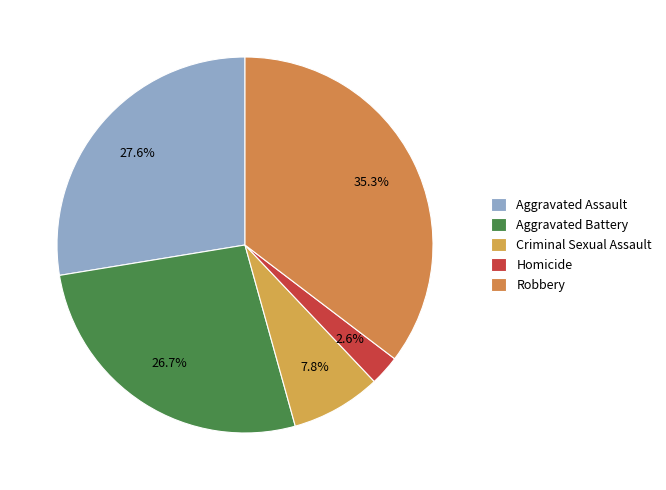

Is there any slice that represents more than half of the pie?

No